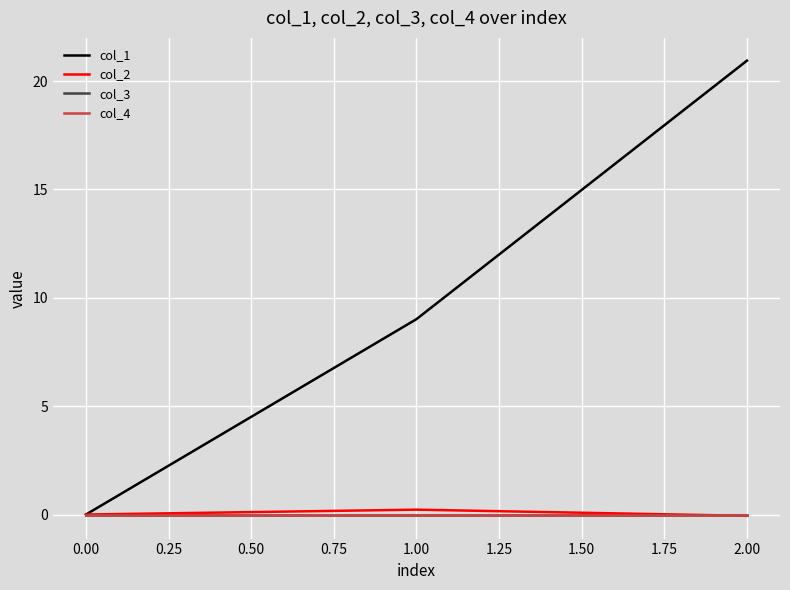

What is the difference between the maximum and second lowest values in the col_2 series?

0.2